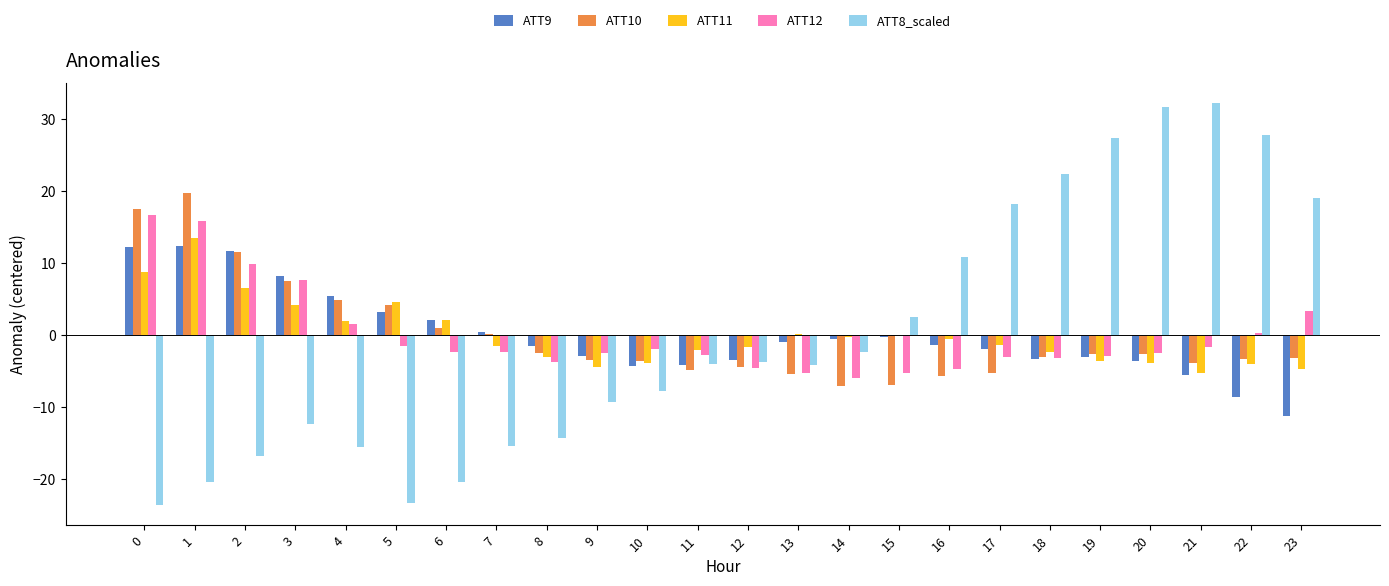

Are the bars horizontal?

No